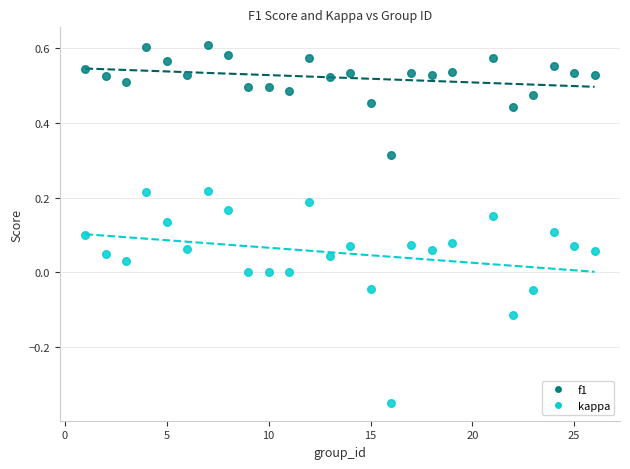

Which series contains the lowest Y value?

kappa